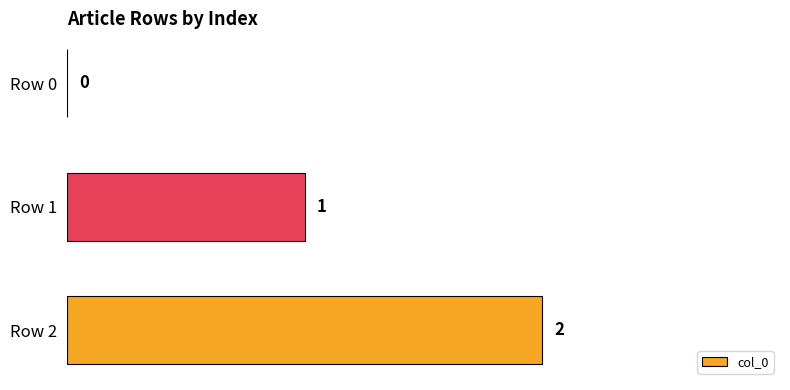

How many values are between 0 and 2?

3